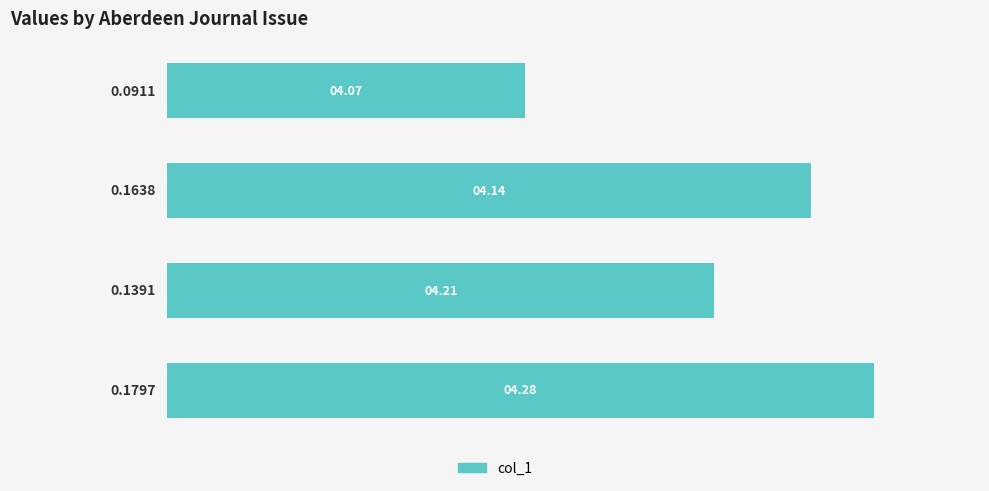

What is the sum of all values?

0.6